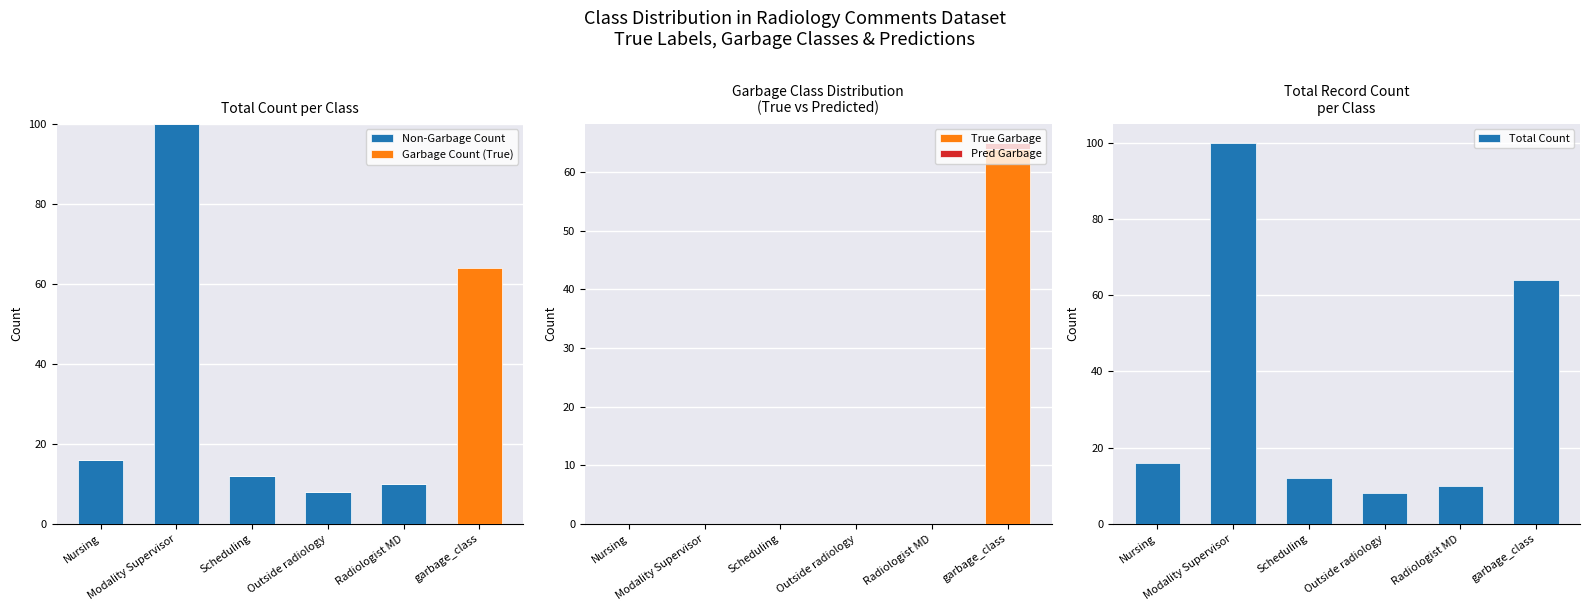

What is the label of the 4th bar from the left?

Outside radiology